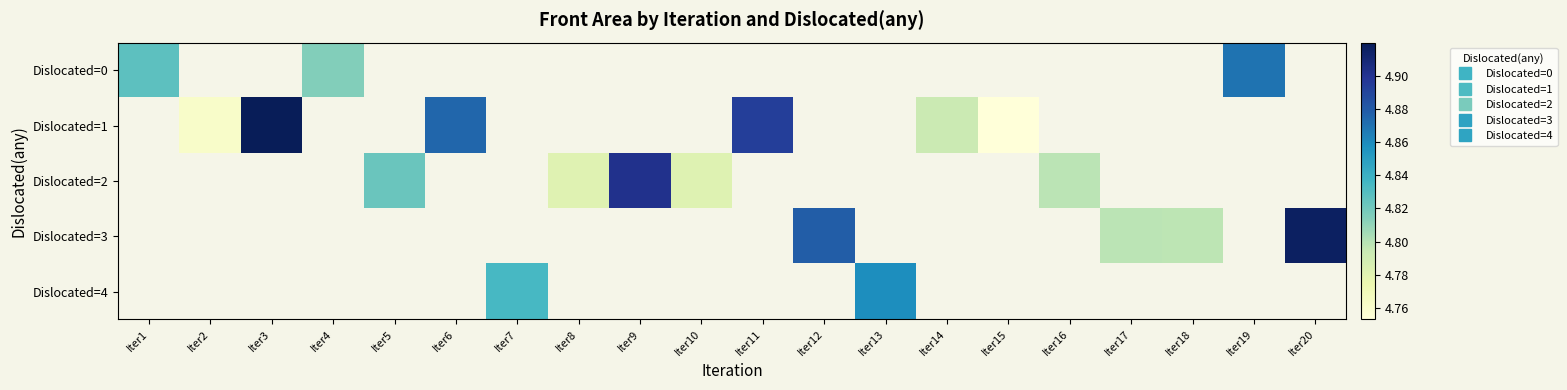

At how many categories does at least one series exceed 4?

20